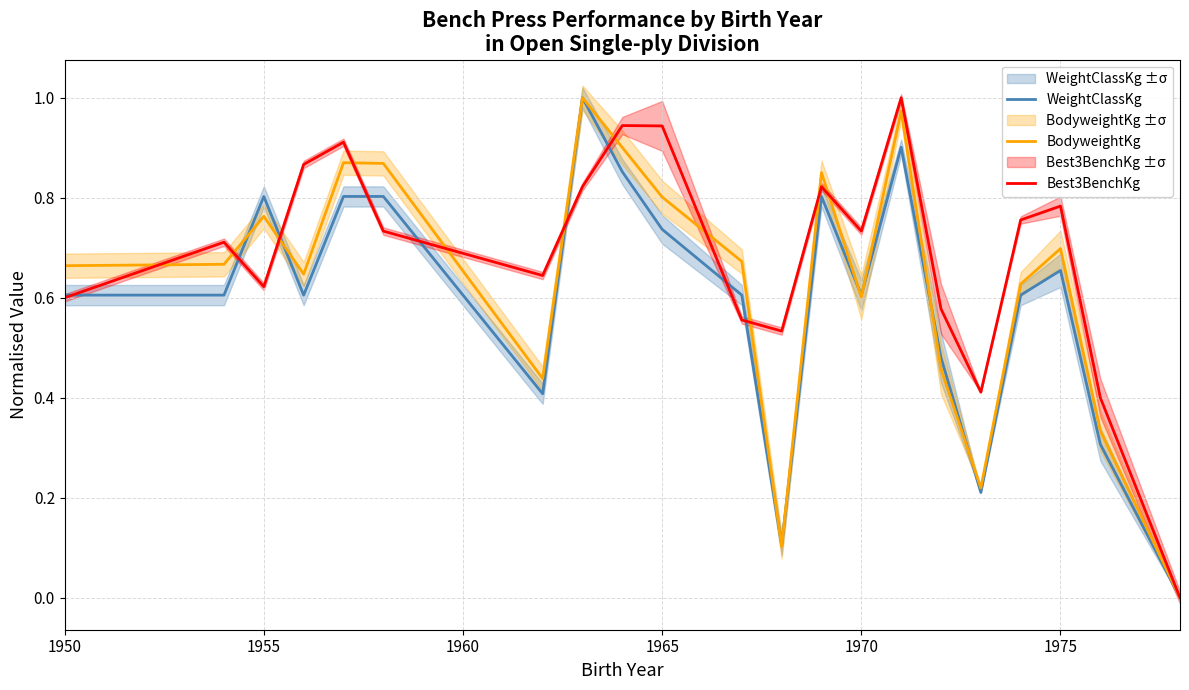

Reading right to left, list all the values displayed in this chart.

WeightClassKg: 0.0	0.3	0.7	0.6	0.2	0.5	0.9	0.6	0.8	0.1	0.6	0.7	0.9	1.0	0.4	0.8	0.8	0.6	0.8	0.6	0.6
BodyweightKg: 0.0	0.3	0.7	0.6	0.2	0.5	1.0	0.6	0.9	0.1	0.7	0.8	0.9	1.0	0.4	0.9	0.9	0.6	0.8	0.7	0.7
Best3BenchKg: 0.0	0.4	0.8	0.8	0.4	0.6	1.0	0.7	0.8	0.5	0.6	0.9	0.9	0.8	0.6	0.7	0.9	0.9	0.6	0.7	0.6